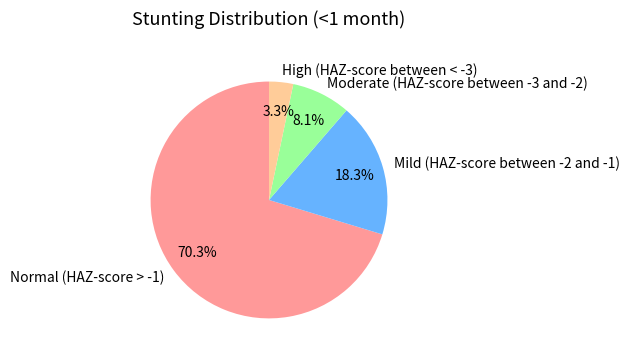

Rank the categories by value from lowest to highest.

High (HAZ-score between < -3), Moderate (HAZ-score between -3 and -2), Mild (HAZ-score between -2 and -1), Normal (HAZ-score > -1)